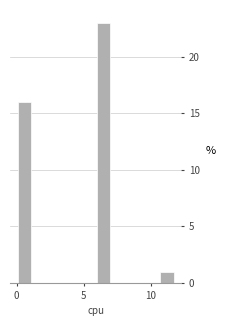

Around what value on the x-axis is the tallest bar? Give the approximate position of its centre, as read against the axis.

6.5